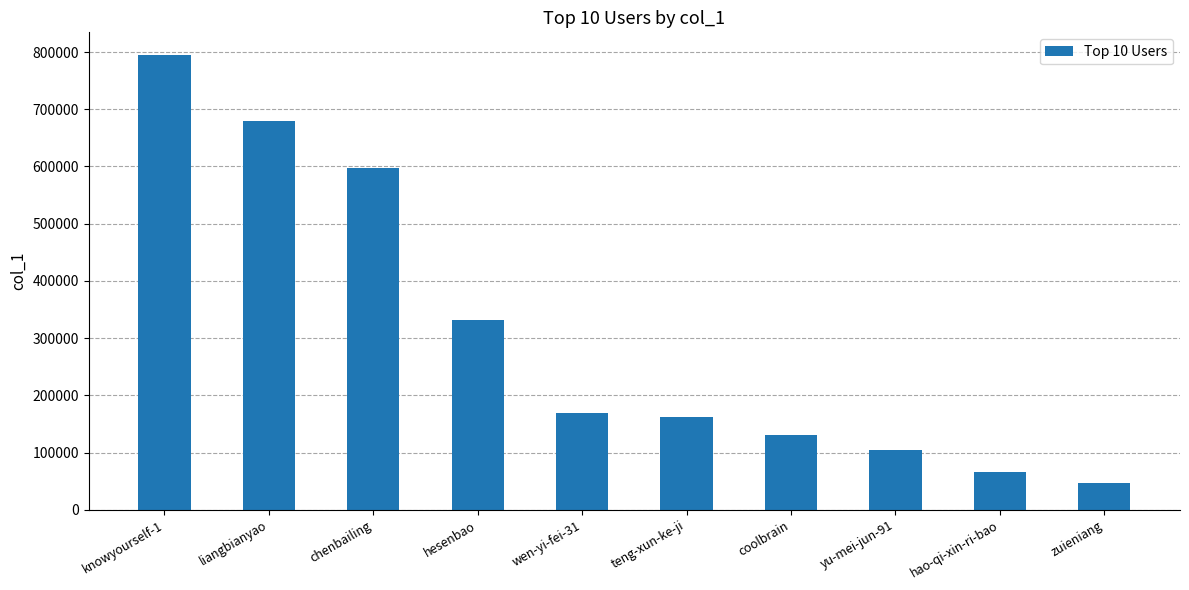

Where is the data nearest to the value 420641?

hesenbao